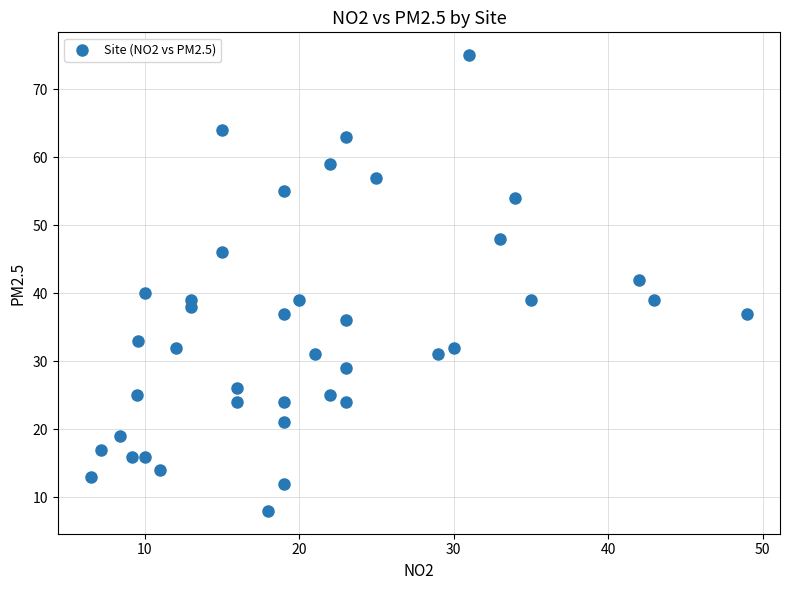

What is the range of Y values (max minus min)?

67